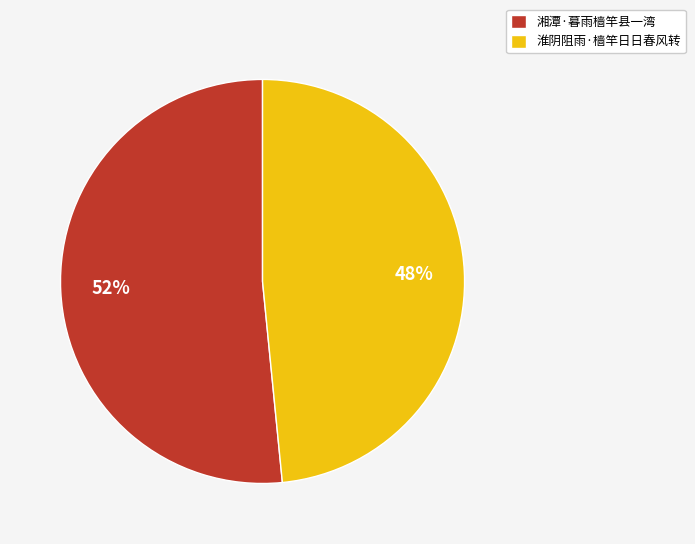

Rank the categories by value from highest to lowest.

湘潭·暮雨樯竿县一湾, 淮阴阻雨·樯竿日日春风转